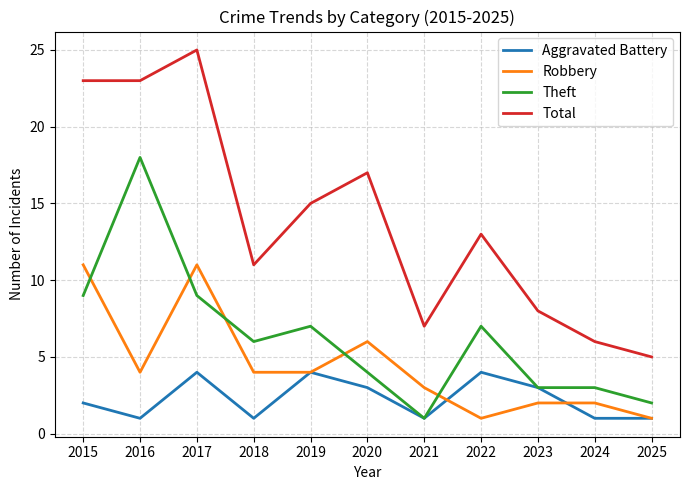

Rank the series by their maximum value, from lowest to highest.

Aggravated Battery, Robbery, Theft, Total